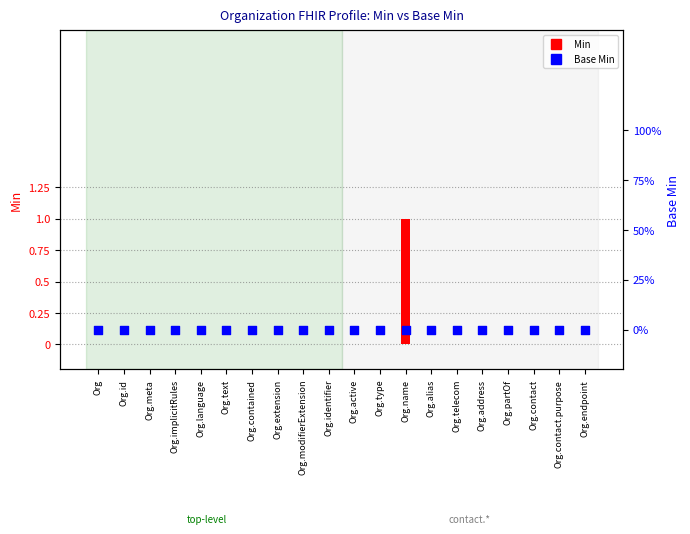

Which series reaches the minimum Y coordinate?

Min